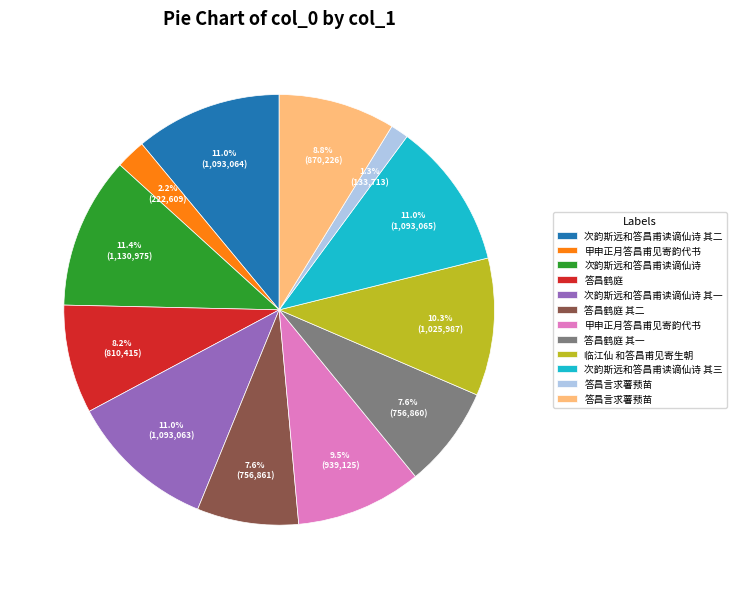

Does any single category account for the majority?

No